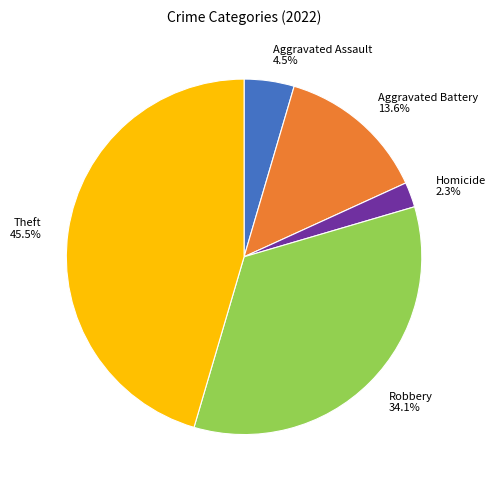

How many segments does this pie chart have?

5